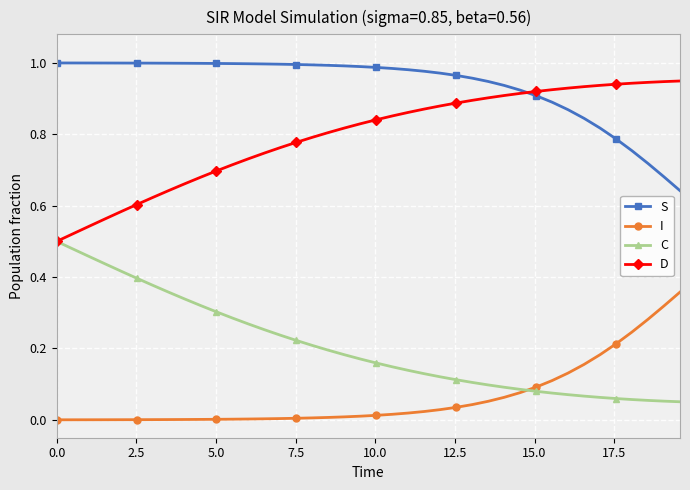

True or false: D and I intersect in this chart.

False